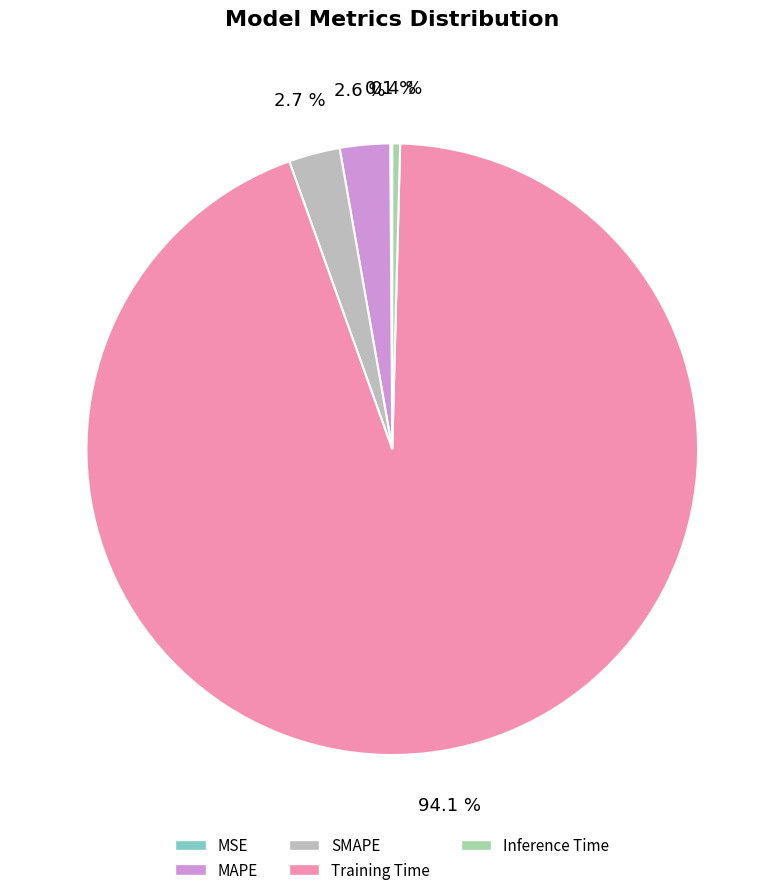

Which category has the biggest portion of the pie?

Training Time